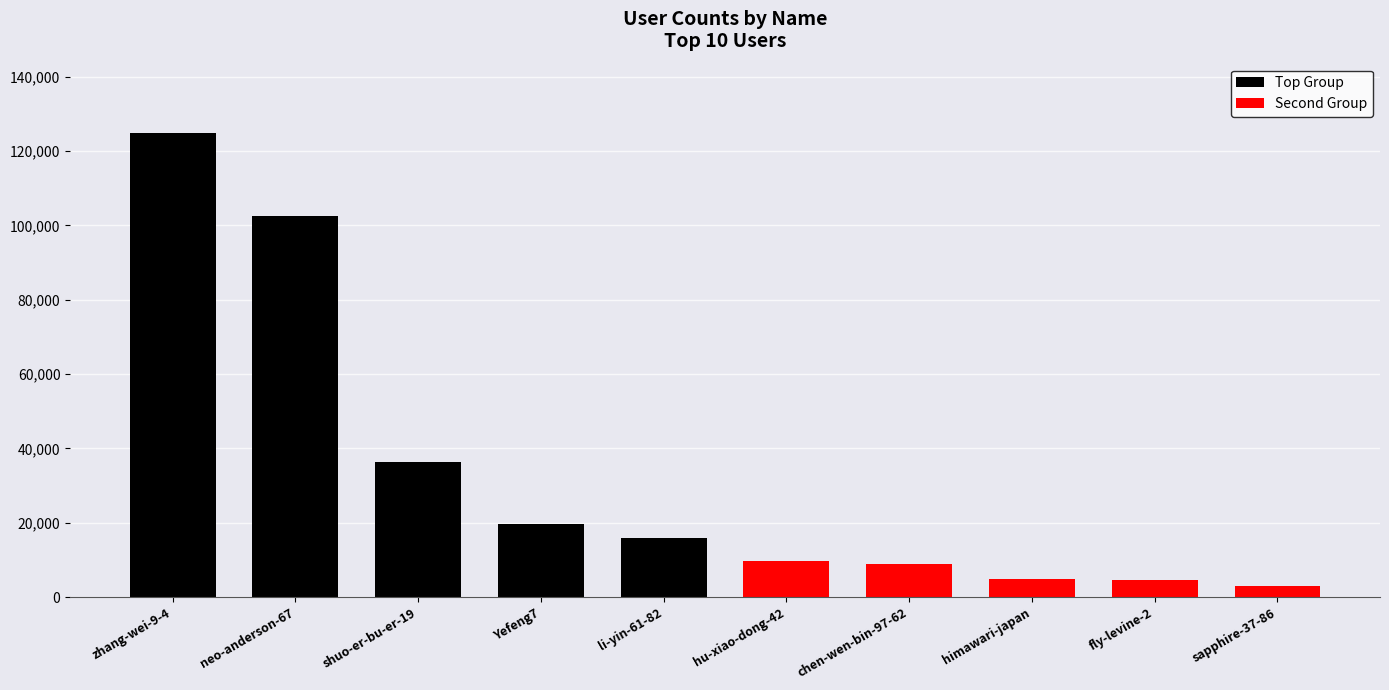

At which label is Top Group closest to 70411?

neo-anderson-67